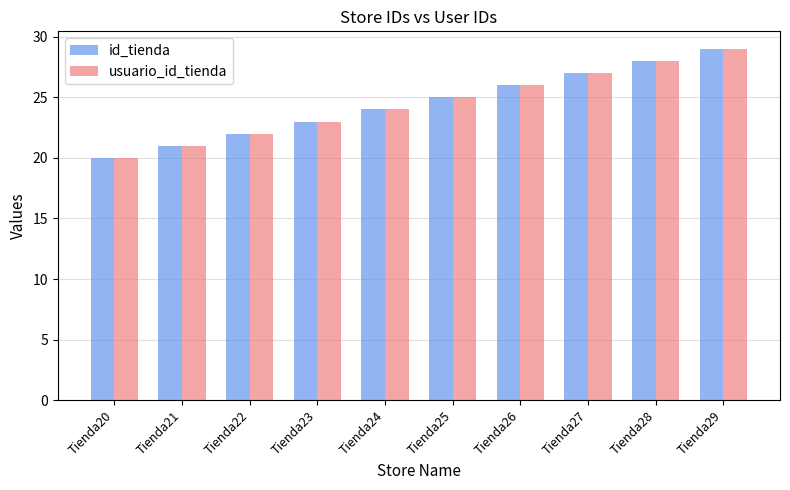

Is it true that usuario_id_tienda equals 12 at Tienda25?

False